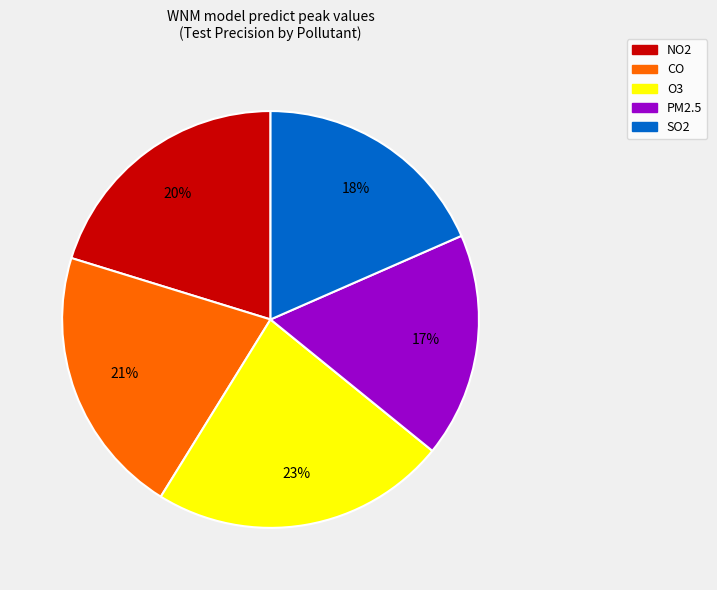

True or false: SO2 accounts for 29% of the total.

False